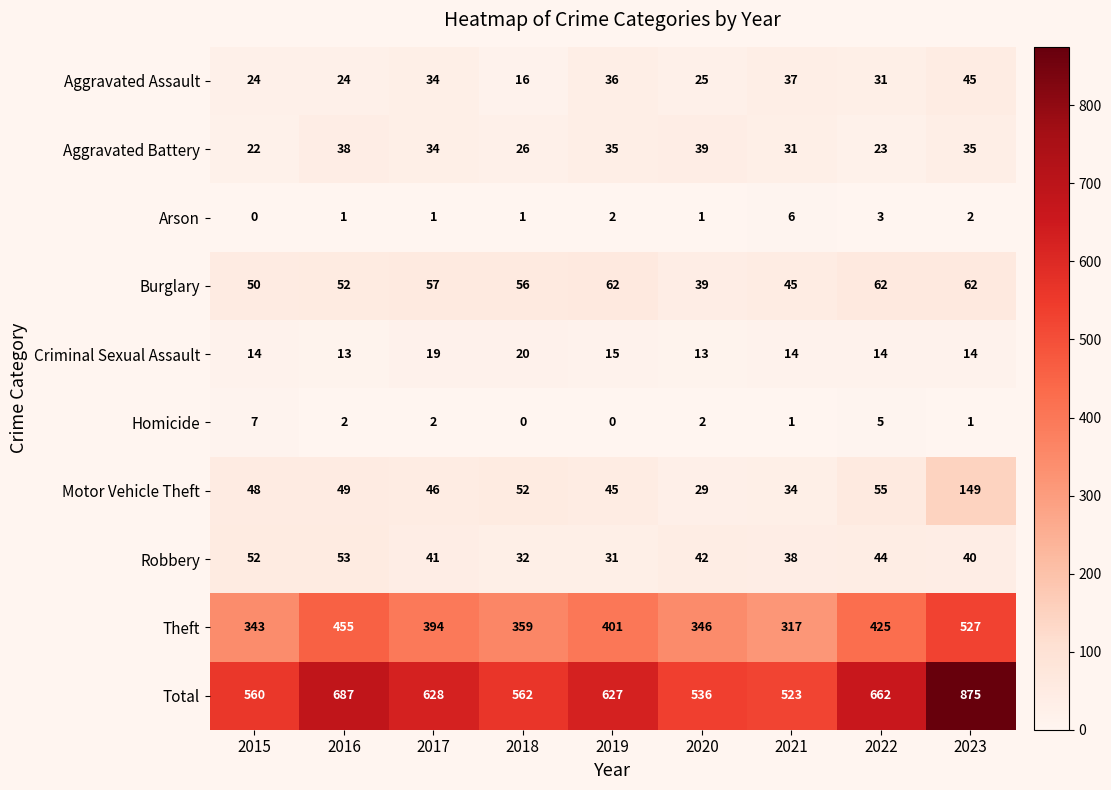

True or false: Robbery has a value of 59 at 2017.

False